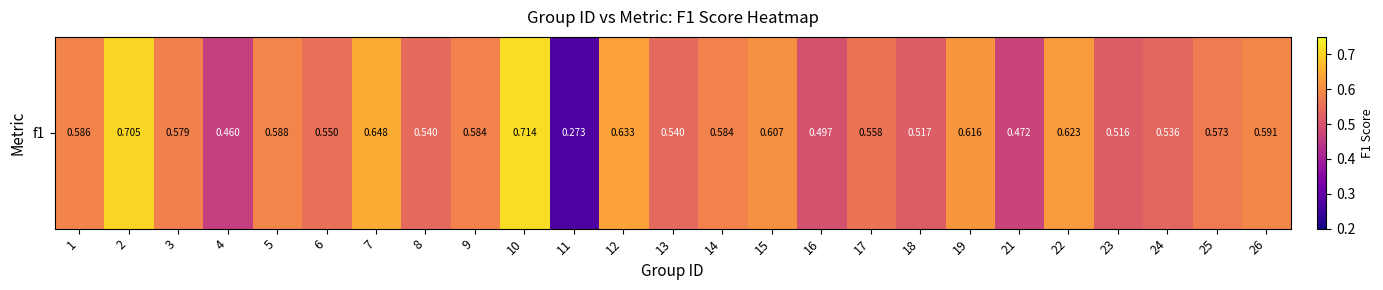

List the labels in order of value, largest first.

10, 2, 7, 12, 22, 19, 15, 26, 5, 1, 9, 14, 3, 25, 17, 6, 8, 13, 24, 18, 23, 16, 21, 4, 11